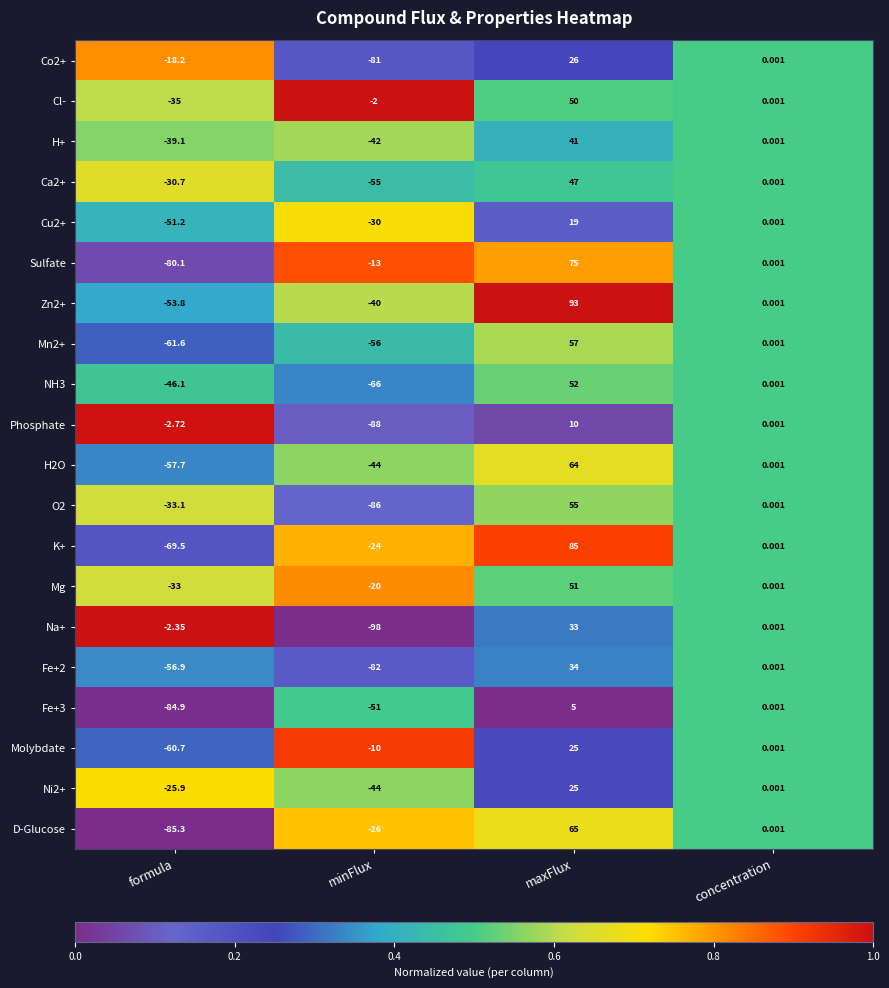

Where does the Phosphate series first go above 0?

maxFlux